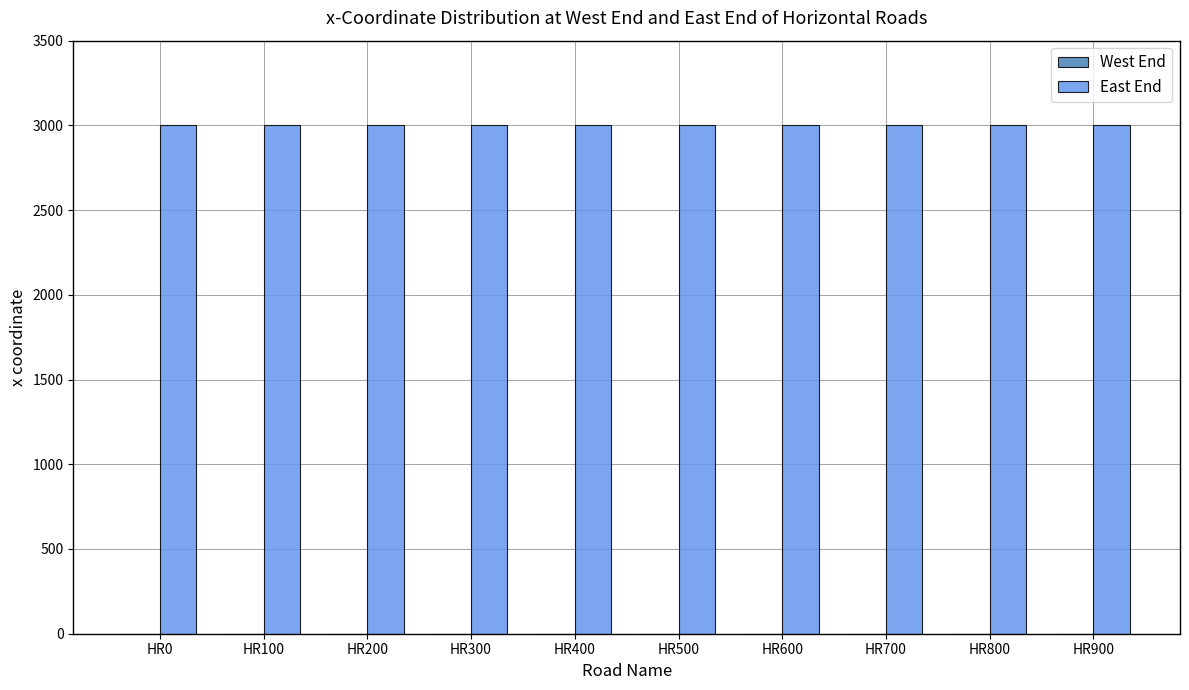

Which category has the lowest value across all series?

HR0